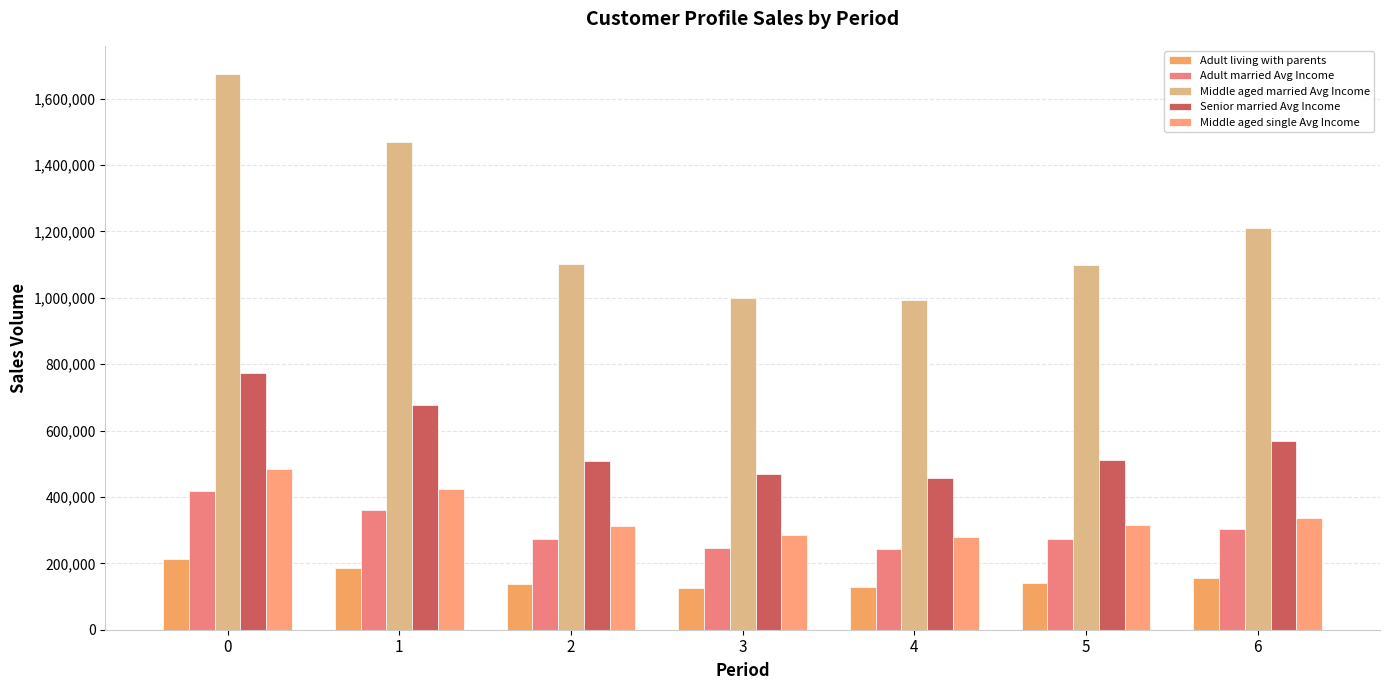

Which series has the largest total across all categories?

Middle aged married Avg Income